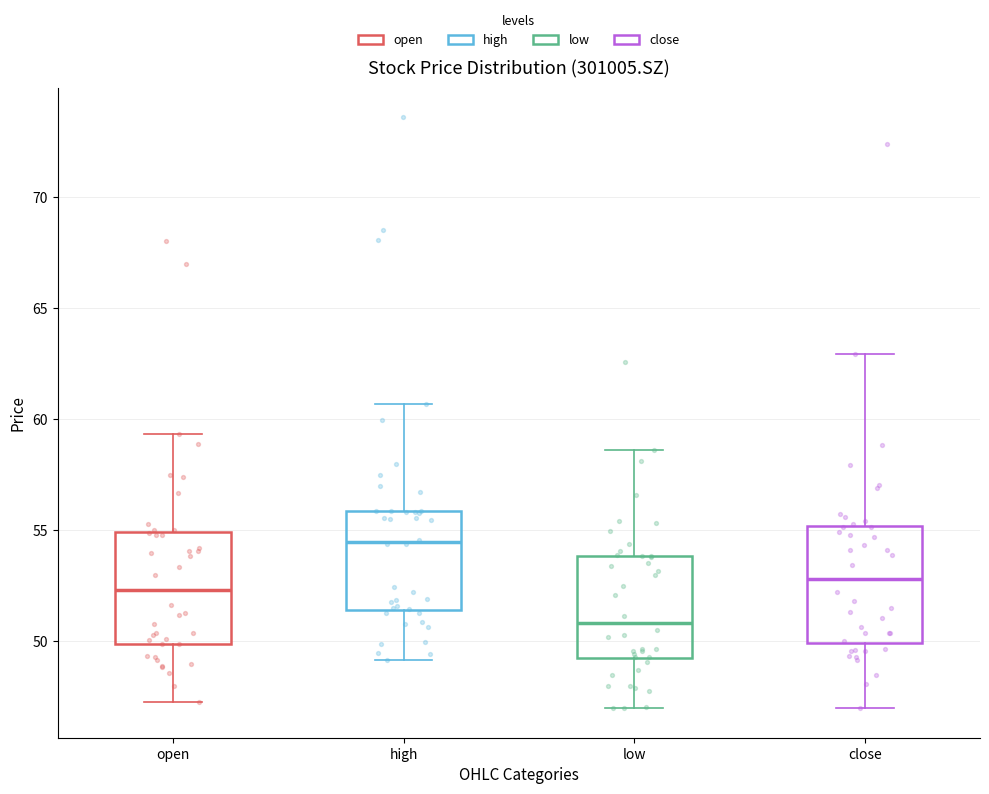

Reading left to right, read every box against the y-axis: the position of its median line, the range the box covers, and the ends of its whiskers. The values are not printed on the chart, so give them approximately, as read against the axis.

open: median 52.5, box 50.0 to 55.0, whiskers 47.5 to 59.5
high: median 54.5, box 51.5 to 56.0, whiskers 49.0 to 60.5
low: median 51.0, box 49.5 to 54.0, whiskers 47.0 to 58.5
close: median 53.0, box 50.0 to 55.0, whiskers 47.0 to 63.0